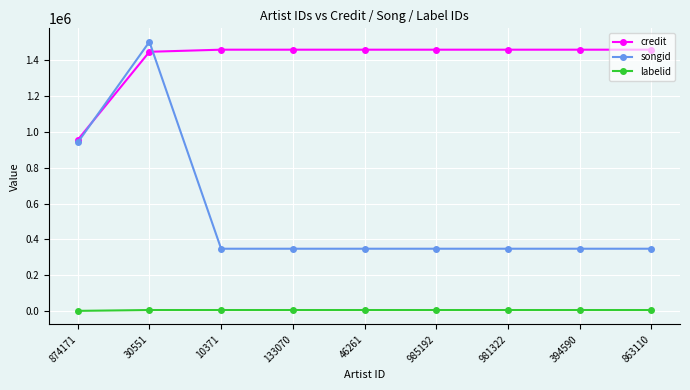

What is the sum of the songid values at 394590 and 10371?

694500